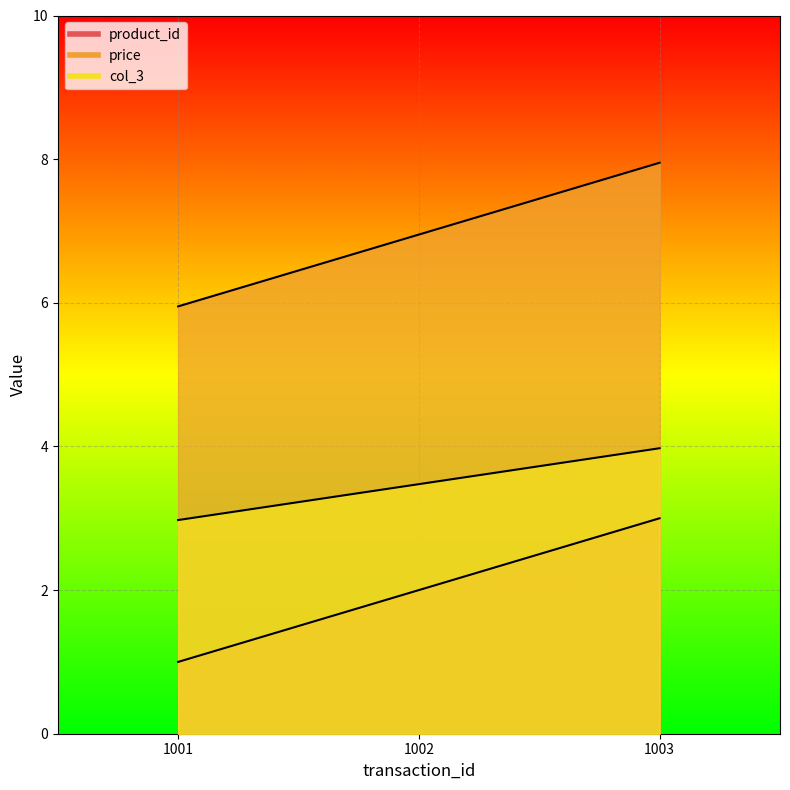

What is the value of the price point at the 3rd from the left?

8.0